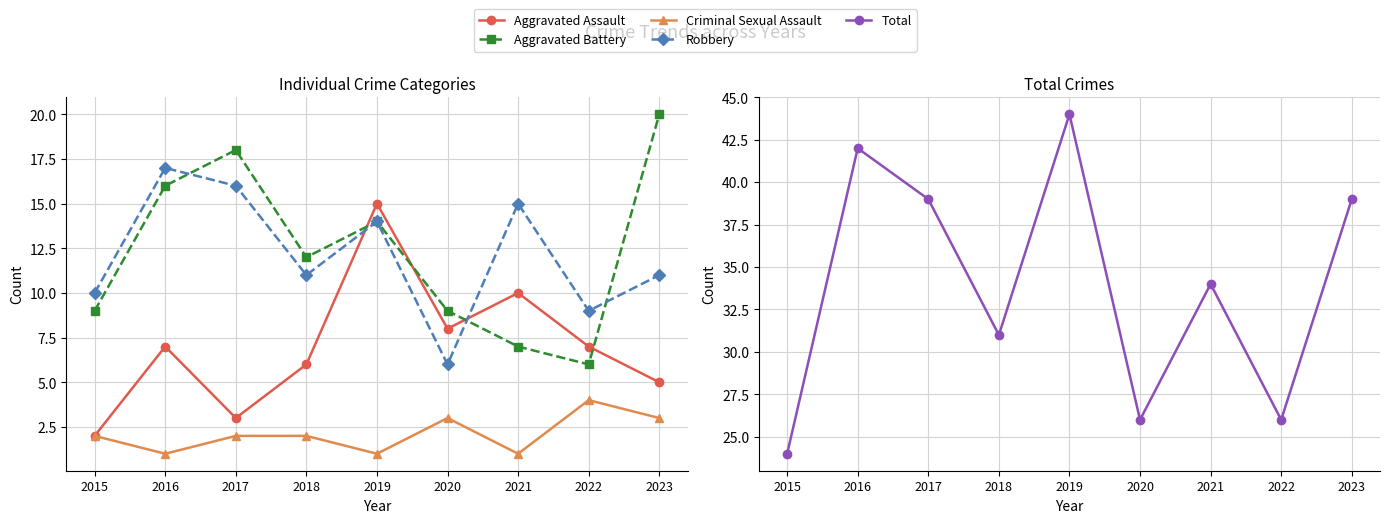

At which label does Aggravated Battery first exceed 12?

2016